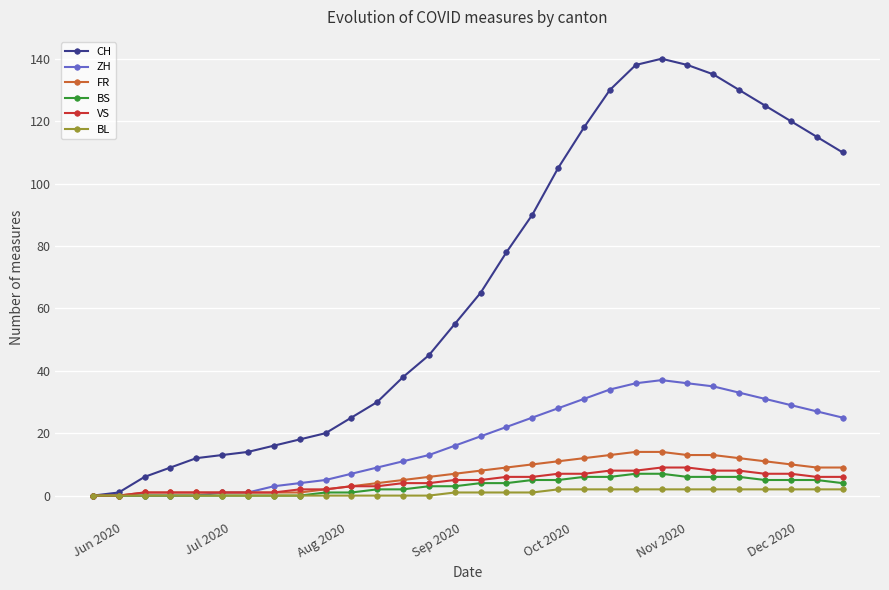

How many values in the CH series are below 65?

15